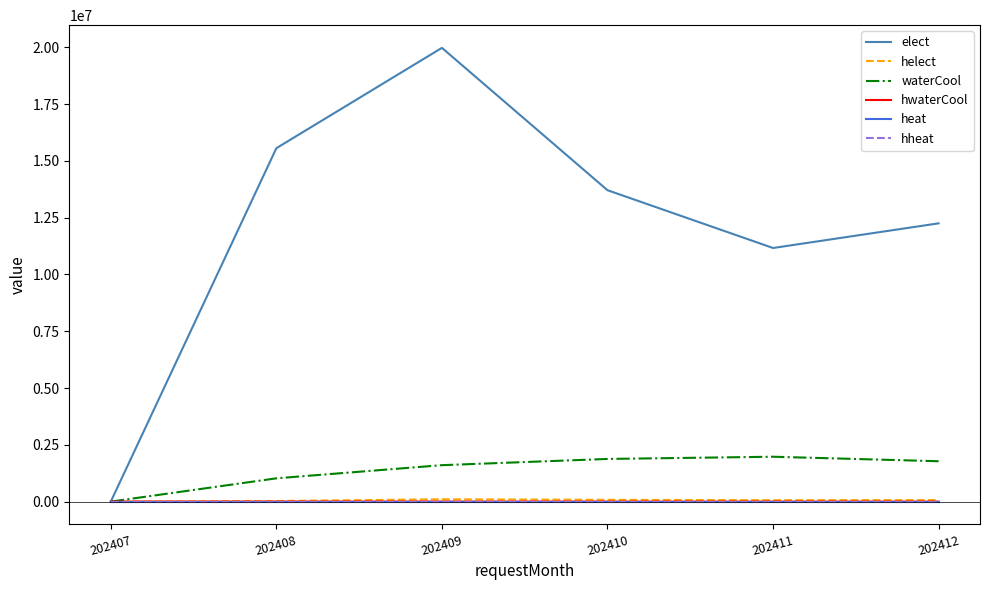

Does the chart have visible grid lines?

No